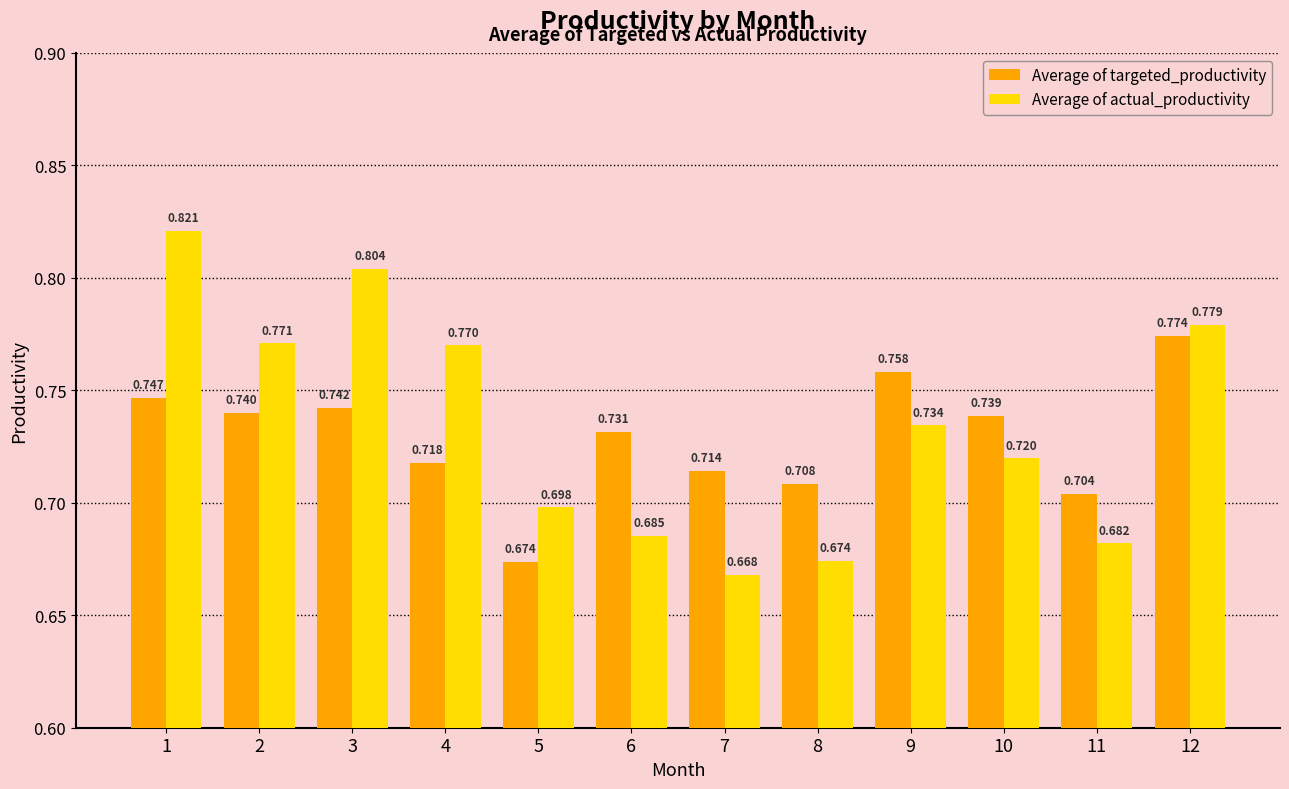

How many categories are shown in the chart?

12